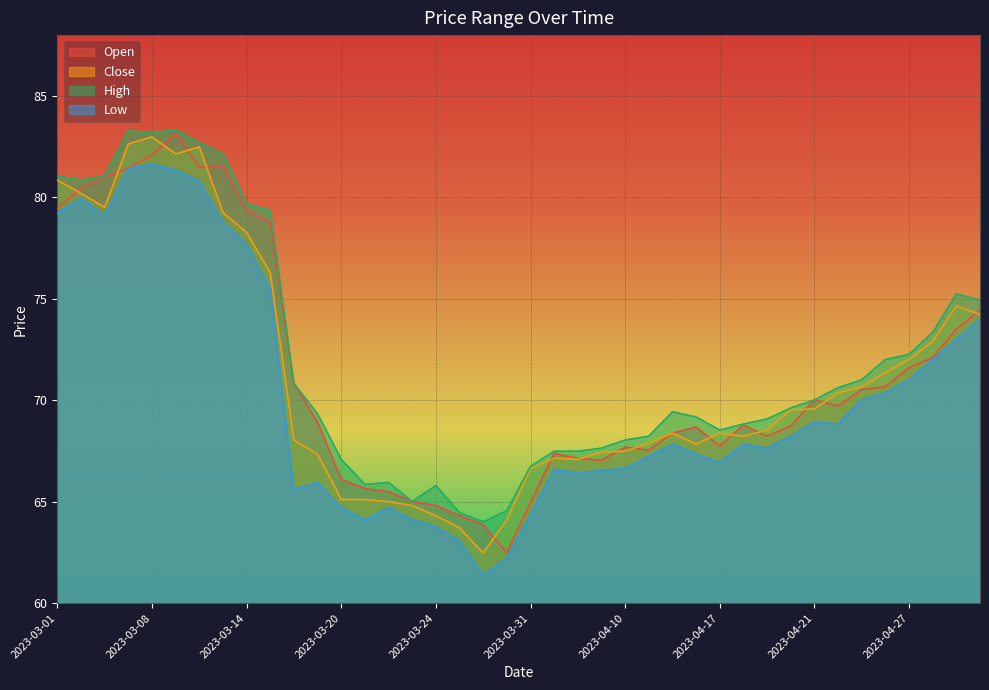

The value of Low at 2023-03-16 is 102.6. True or false?

False